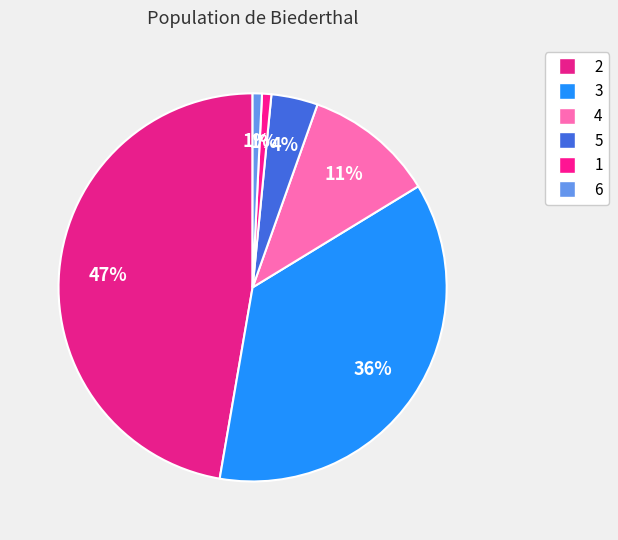

What percentage do 2 and 4 together represent?

58.1%